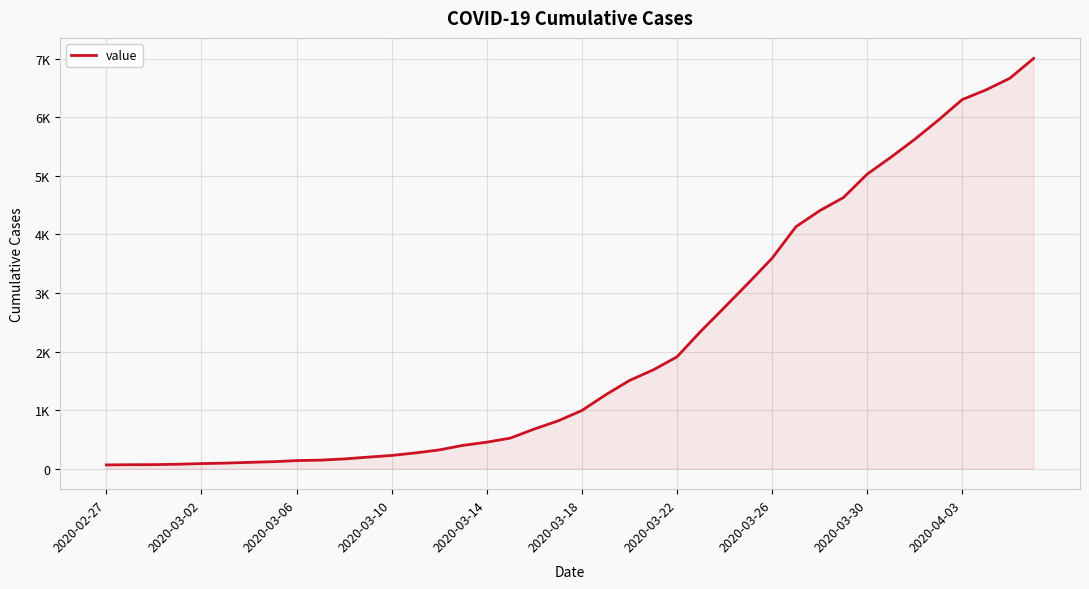

Does the chart have visible grid lines?

Yes